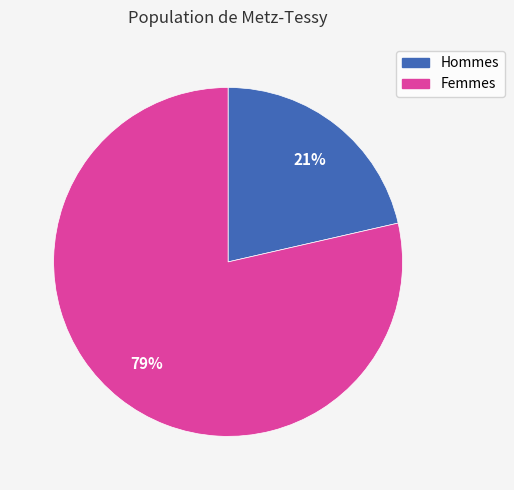

Is there any slice that represents more than half of the pie?

Yes